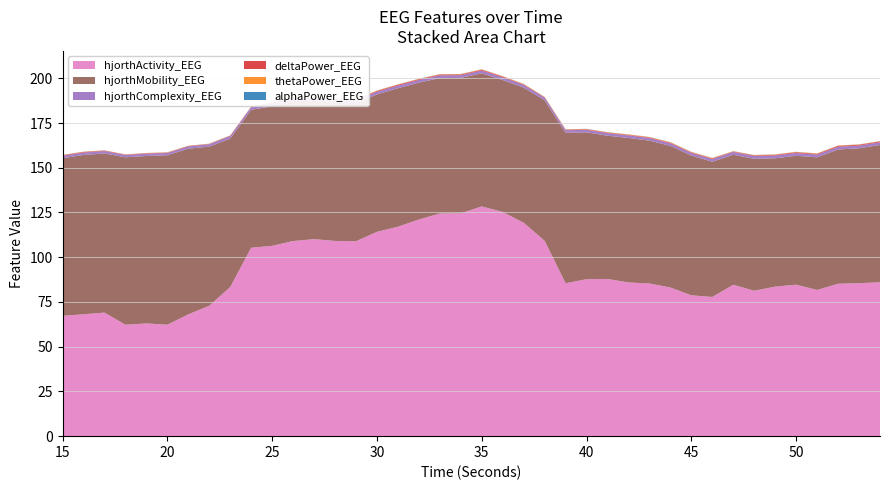

Reading left to right, extract all data points from this chart.

hjorthActivity_EEG: 67.2	68.1	69.1	62.3	63.0	62.3	68.1	72.9	83.3	105.3	106.4	109.0	110.1	109.1	108.9	114.2	117.0	121.1	124.4	124.6	128.4	125.3	119.3	109.2	85.5	87.7	87.9	85.9	85.3	83.1	78.7	77.8	84.6	81.3	83.5	84.7	81.7	85.2	85.5	86.0
hjorthMobility_EEG: 88.1	89.0	88.9	93.6	93.6	94.7	92.5	88.9	82.9	77.1	78.0	78.4	77.2	77.4	77.0	76.8	77.4	76.5	75.7	75.6	74.4	73.7	75.5	78.5	84.1	82.1	80.0	80.7	79.8	79.1	78.1	75.5	72.6	73.7	71.7	72.0	74.1	75.0	75.4	76.7
hjorthComplexity_EEG: 1.3	1.3	1.3	1.3	1.3	1.3	1.3	1.3	1.4	1.5	1.5	1.5	1.5	1.5	1.5	1.5	1.5	1.5	1.5	1.5	1.6	1.6	1.5	1.5	1.4	1.4	1.4	1.4	1.4	1.4	1.5	1.5	1.6	1.5	1.6	1.6	1.5	1.5	1.5	1.5
deltaPower_EEG: 0.3	0.3	0.2	0.2	0.2	0.2	0.2	0.2	0.2	0.2	0.4	0.4	0.5	0.4	0.5	0.4	0.5	0.4	0.4	0.4	0.4	0.4	0.3	0.2	0.3	0.3	0.3	0.3	0.3	0.3	0.3	0.3	0.2	0.3	0.4	0.4	0.4	0.5	0.4	0.5
thetaPower_EEG: 0.1	0.1	0.1	0.1	0.1	0.1	0.1	0.1	0.1	0.1	0.1	0.2	0.2	0.2	0.2	0.2	0.2	0.2	0.2	0.2	0.2	0.2	0.2	0.2	0.2	0.2	0.2	0.2	0.2	0.2	0.2	0.2	0.2	0.2	0.2	0.2	0.2	0.2	0.2	0.2
alphaPower_EEG: 0.1	0.1	0.0	0.1	0.0	0.1	0.1	0.0	0.0	0.0	0.0	0.1	0.1	0.1	0.1	0.1	0.1	0.1	0.1	0.1	0.1	0.1	0.1	0.1	0.1	0.1	0.1	0.1	0.1	0.1	0.1	0.1	0.1	0.1	0.1	0.1	0.0	0.1	0.0	0.0